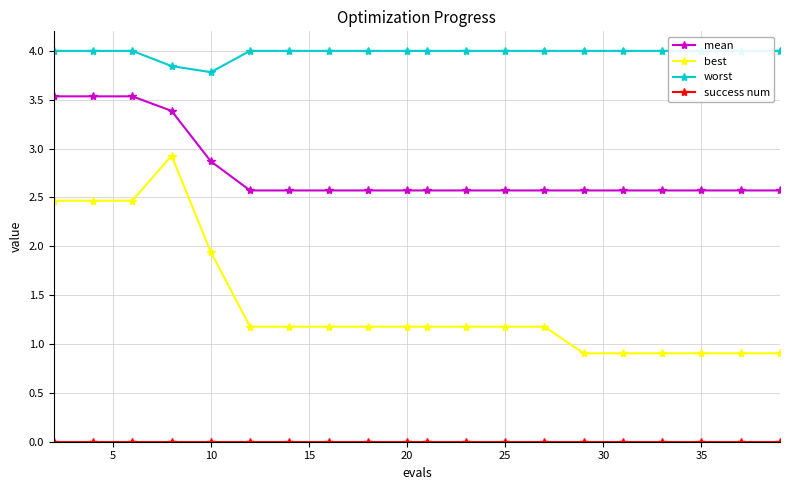

Count the number of categories in the chart.

20